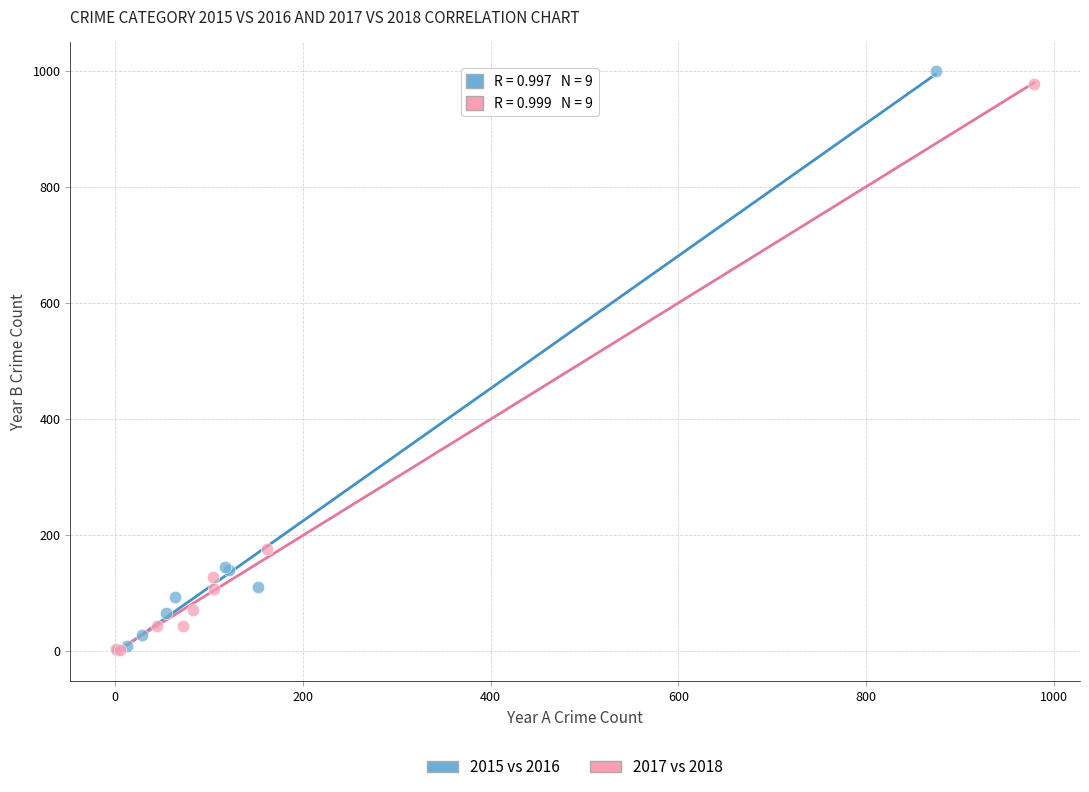

What are all the series names shown in the legend?

2015 vs 2016, 2017 vs 2018